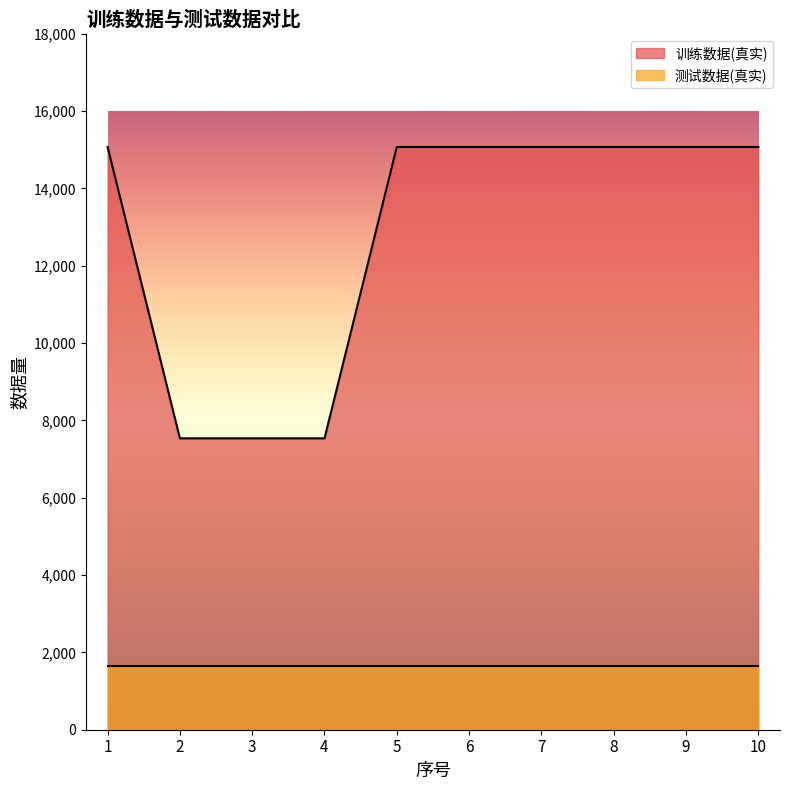

What is the sum of all values?

128095